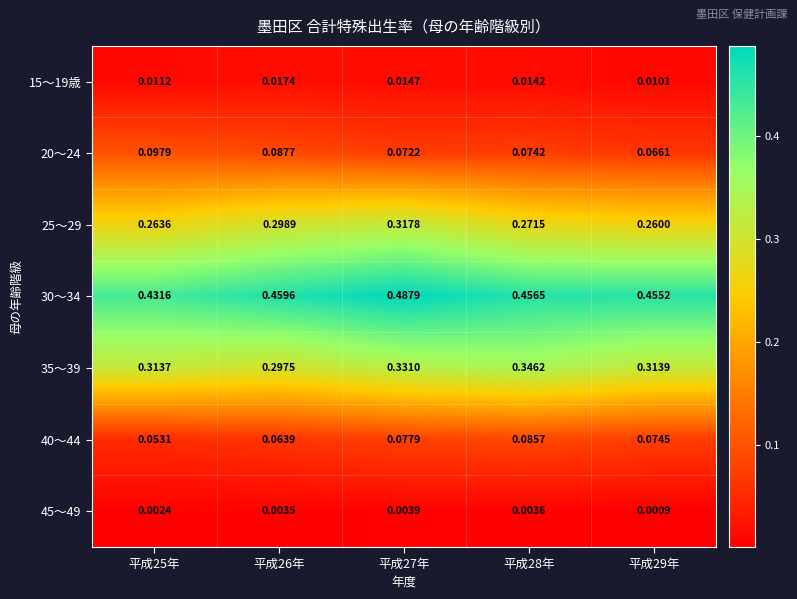

Which series has the largest total across all categories?

30～34